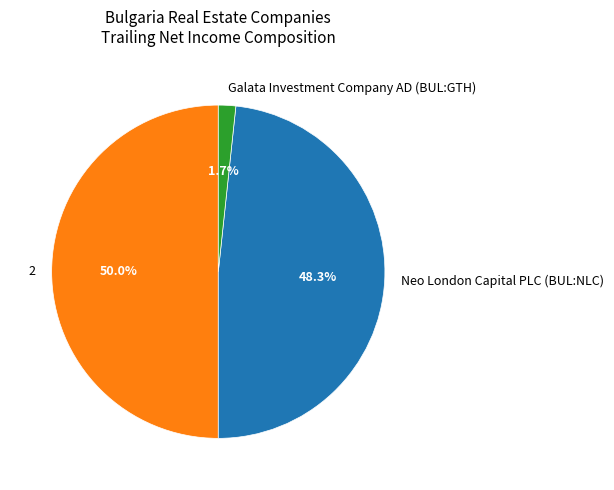

How many slices are in this pie chart?

3